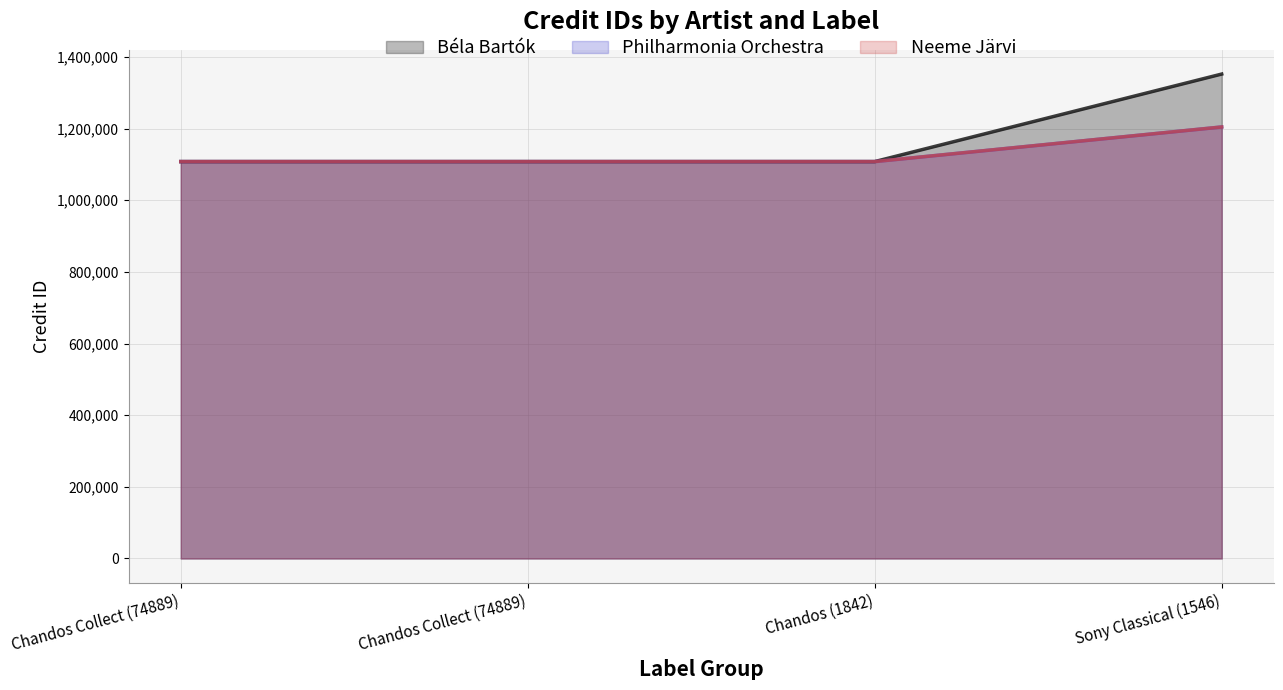

Rank the series by their maximum value, from lowest to highest.

Philharmonia Orchestra, Neeme Järvi, Béla Bartók